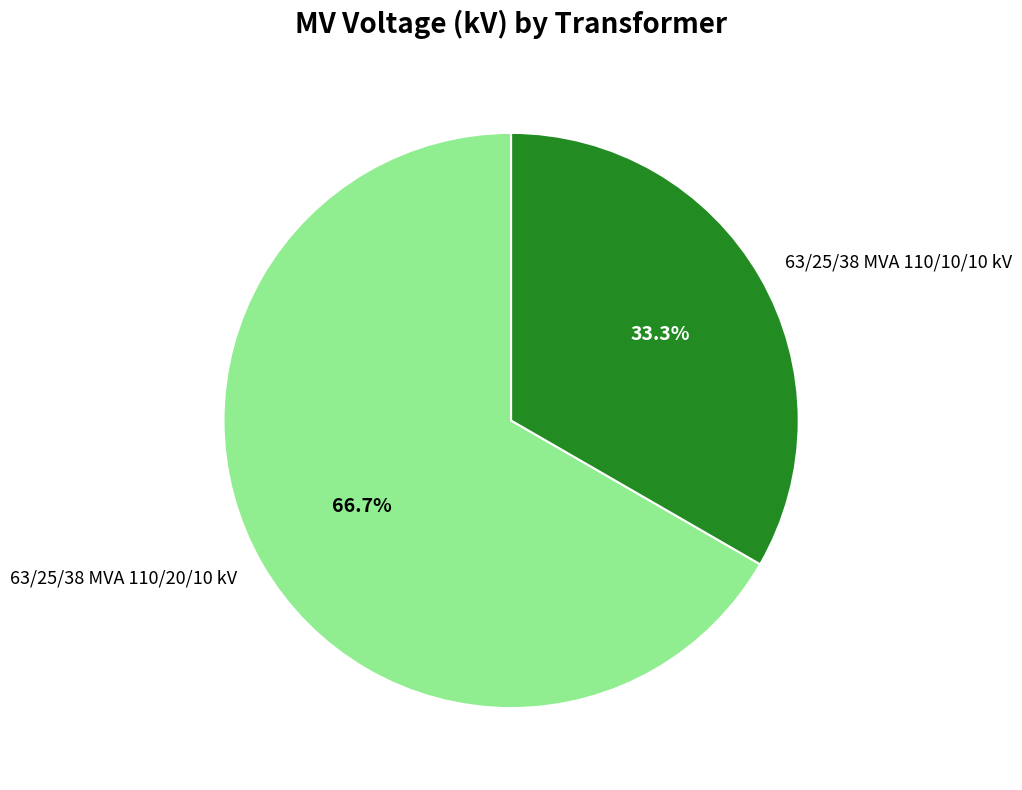

What portion of the pie excludes 63/25/38 MVA 110/10/10 kV?

66.7%